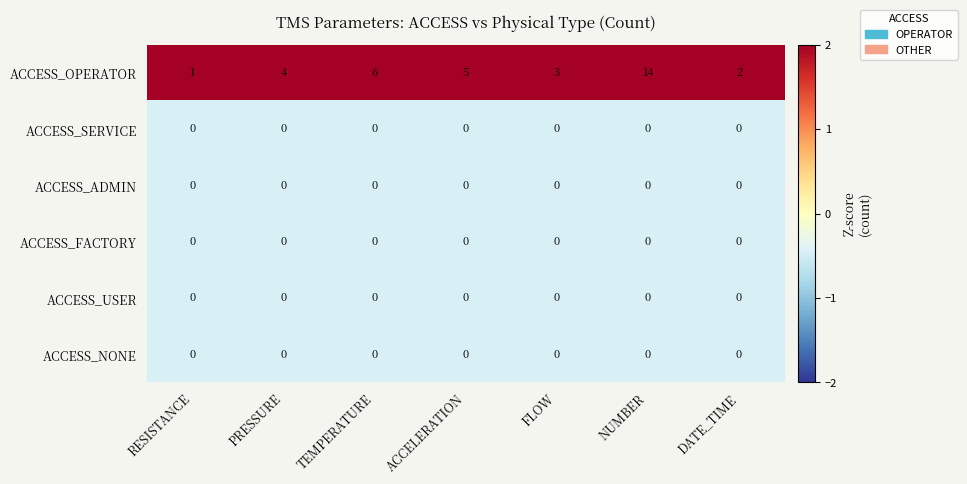

What is the greatest value displayed?

14